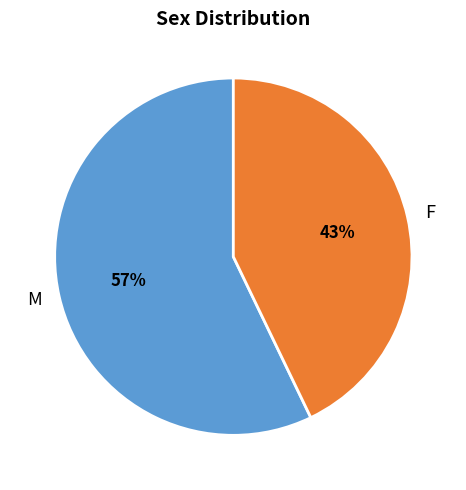

Which category has the biggest portion of the pie?

M